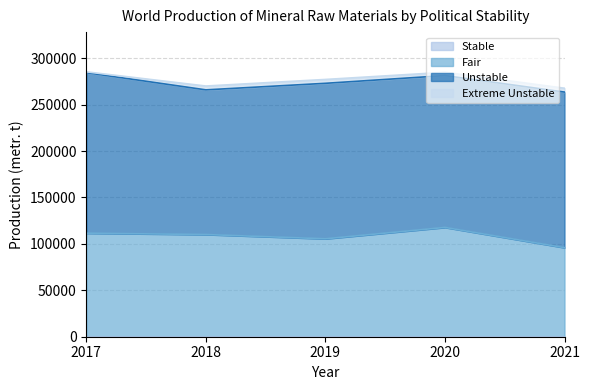

True or false: Stable and Fair intersect in this chart.

False